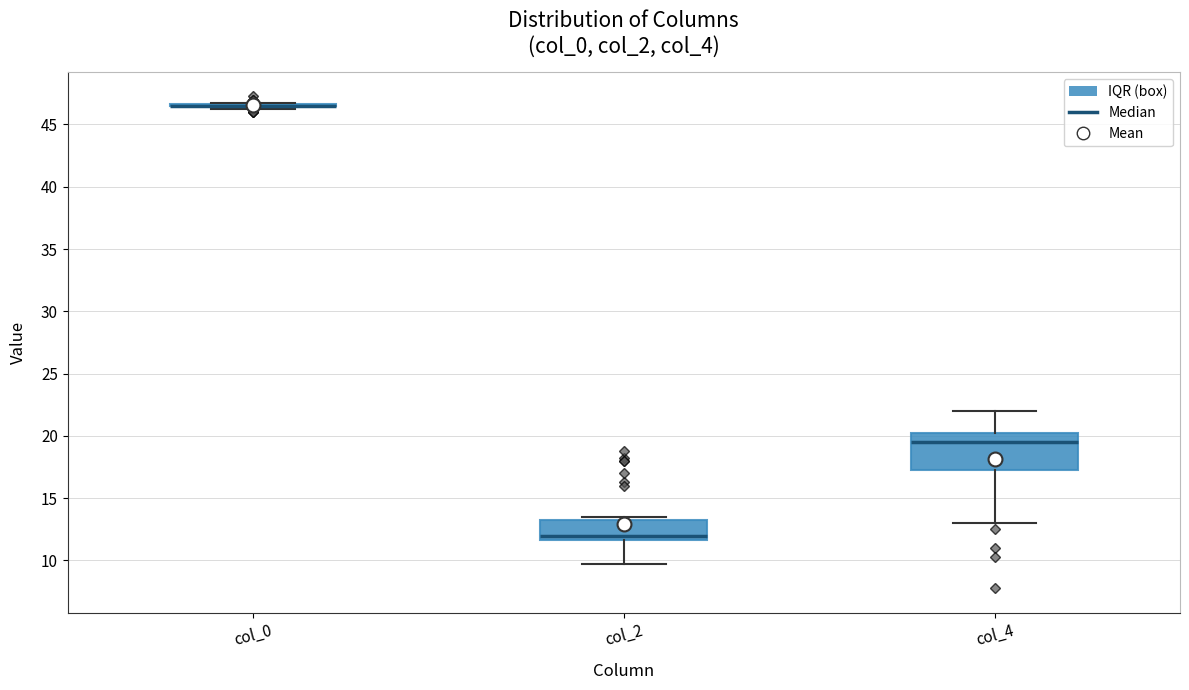

Reading left to right, read every box against the y-axis: the position of its median line, the range the box covers, and the ends of its whiskers. The values are not printed on the chart, so give them approximately, as read against the axis.

col_0: box collapsed to a line at 46.5, whiskers 46.5 to 47.0
col_2: median 12.0, box 11.5 to 13.5, whiskers 10.0 to 13.5 (just above the box's upper edge)
col_4: median 19.5, box 17.5 to 20.5, whiskers 13.0 to 22.0